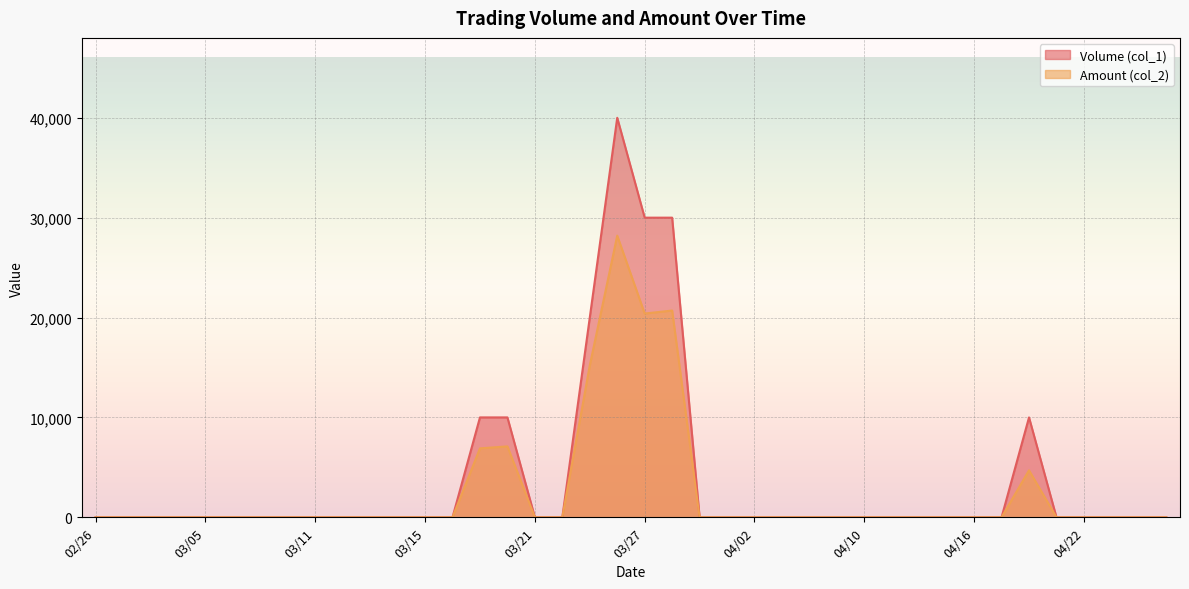

In Amount (col_2), how many points are higher than both neighbors (excluding endpoints)?

4